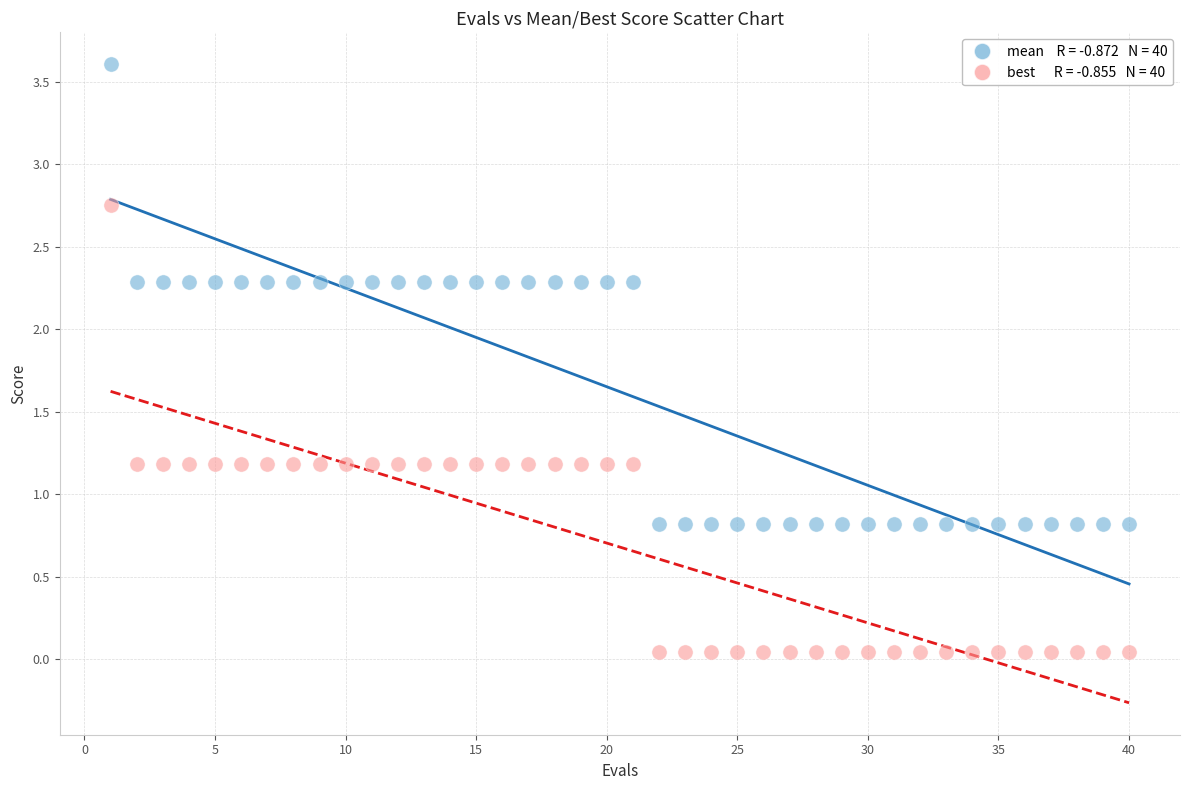

Across all data points, what is the range of X values (max minus min)?

39.0